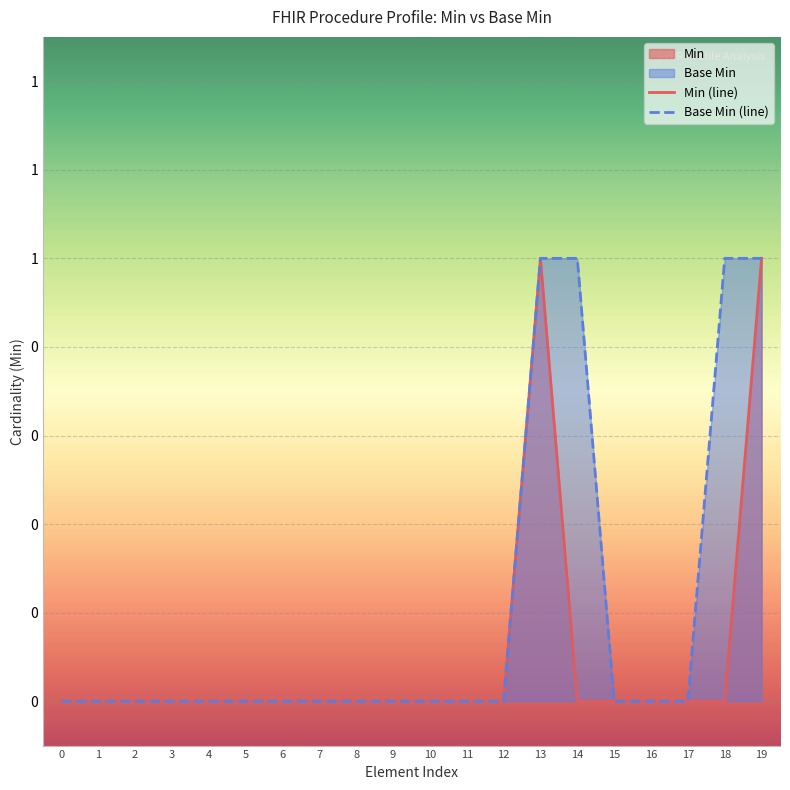

True or false: Base Min (line) has a value of 0 at 11.

True